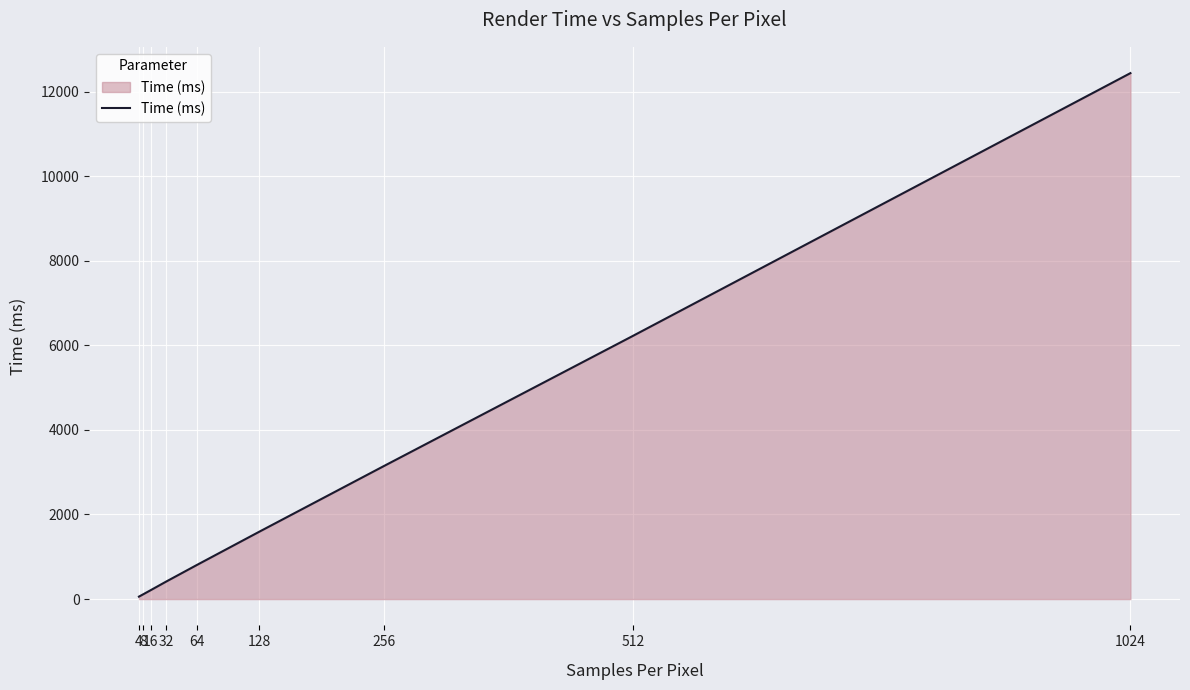

List the labels in order of value, smallest first.

4, 8, 16, 32, 64, 128, 256, 512, 1024